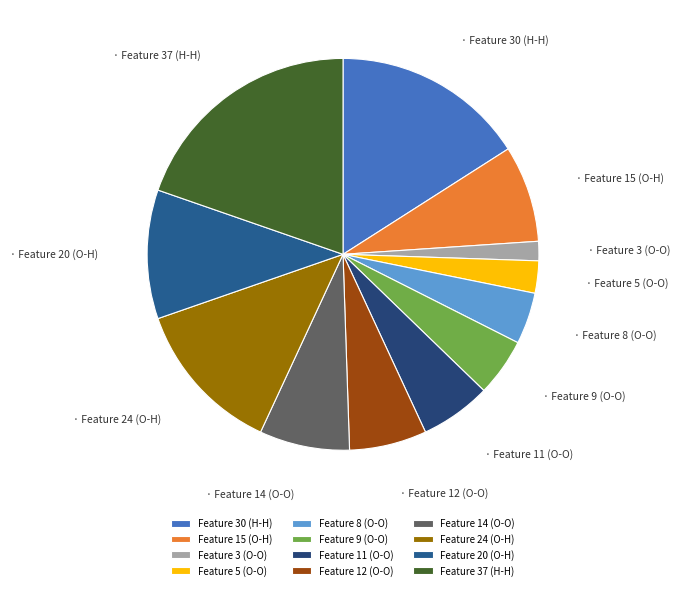

Count the number of slices in the pie.

12